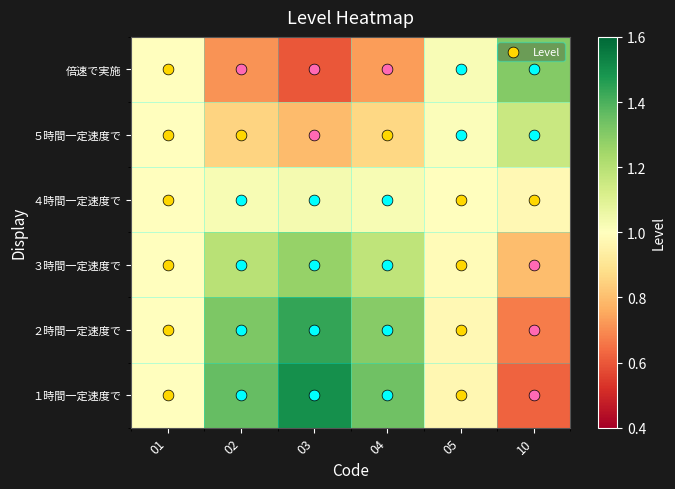

At how many categories does at least one series exceed 0?

6